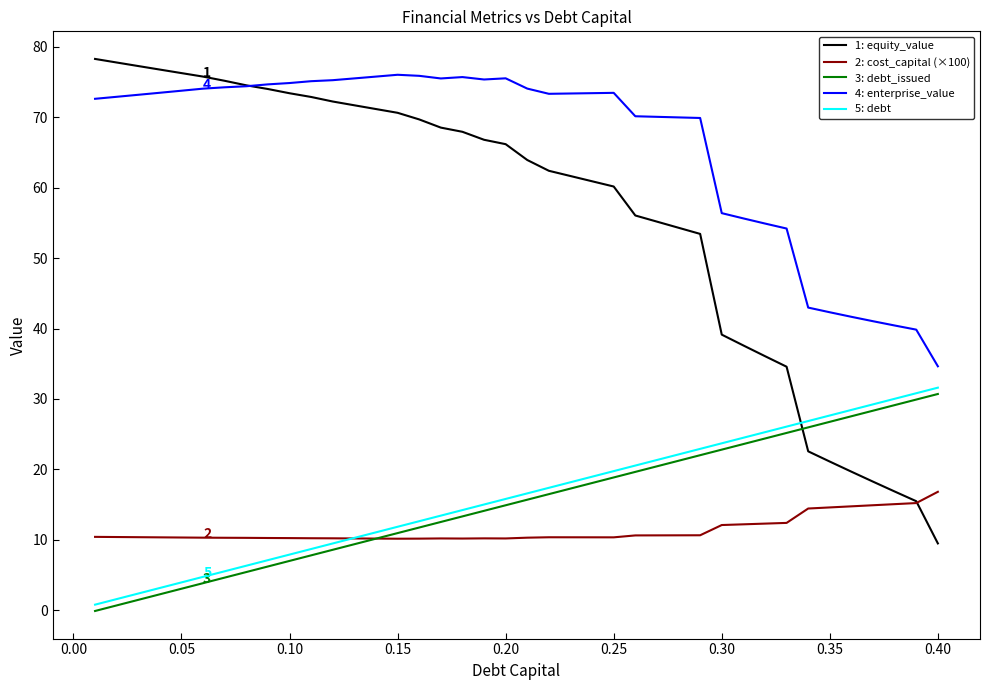

What is the maximum value shown in the chart?

78.3